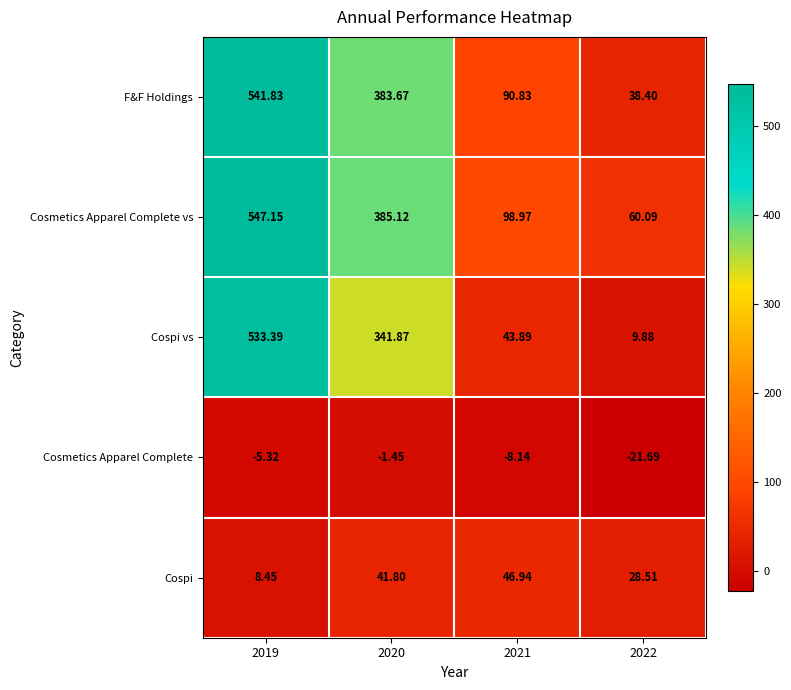

How many values in the Cosmetics Apparel Complete series exceed -5?

1